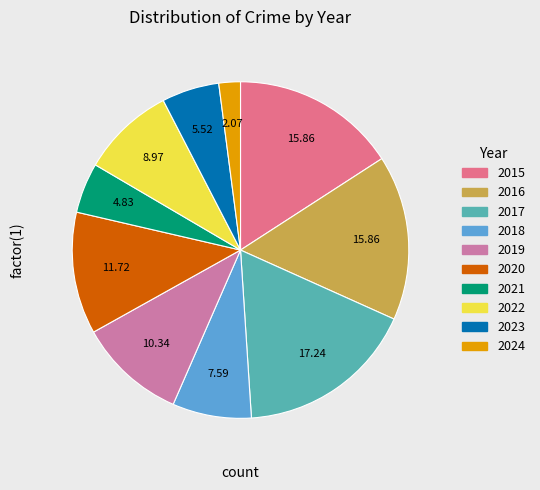

Is 2020 the majority of the pie?

No